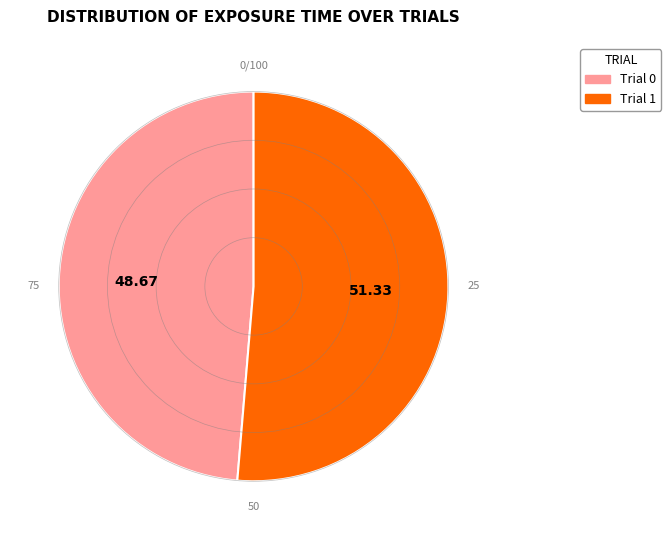

Is the sum of Trial 0 and Trial 1 greater than half?

Yes